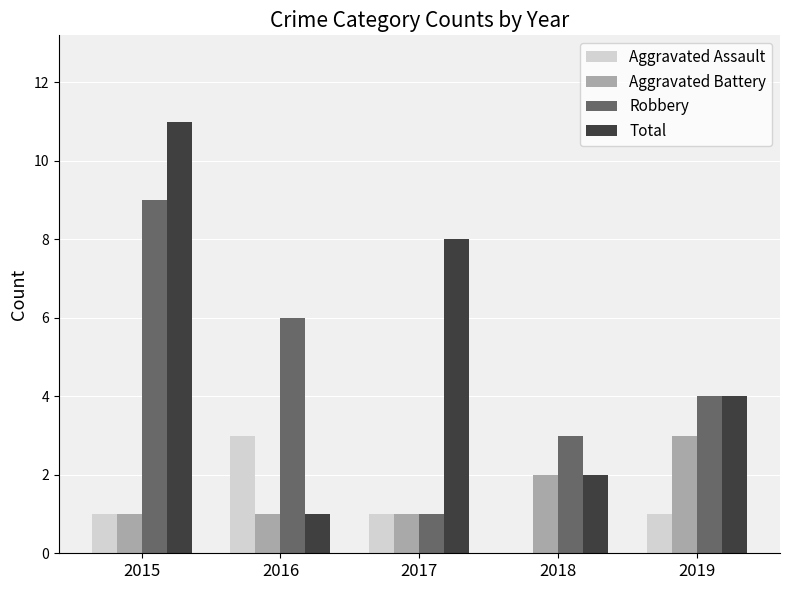

Where does the Total series first go above 4?

2015